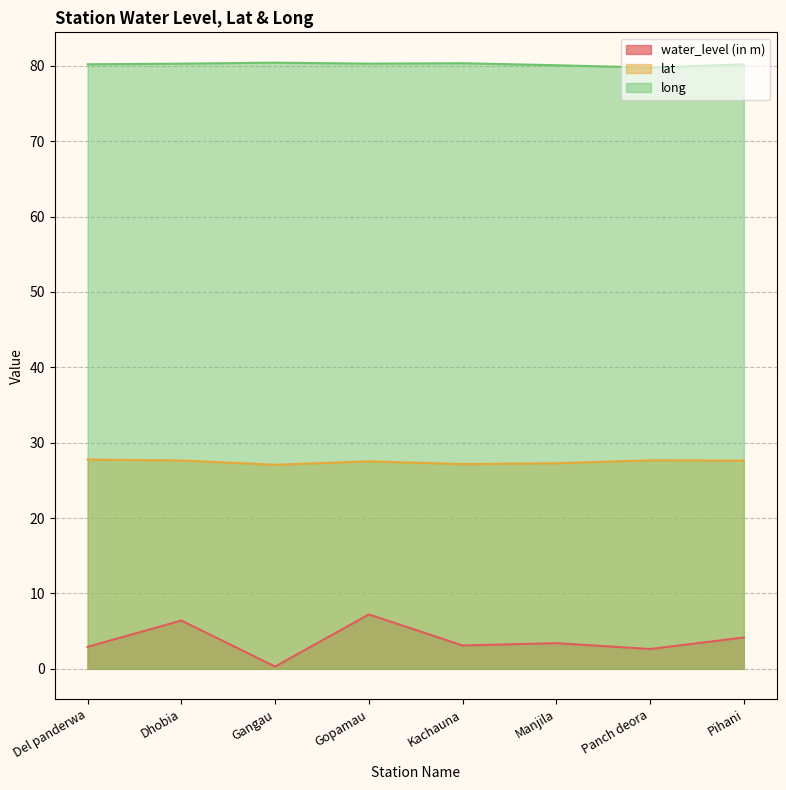

The value of long at Del panderwa is 80.2. True or false?

True